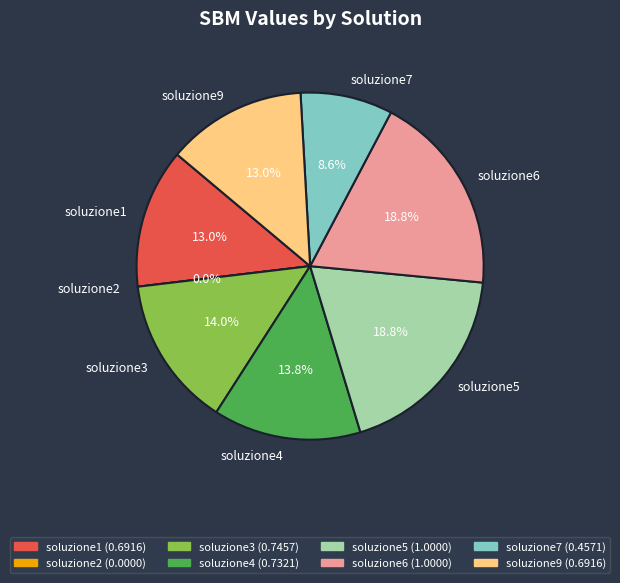

Is it true that soluzione4 is 4% of the pie?

False